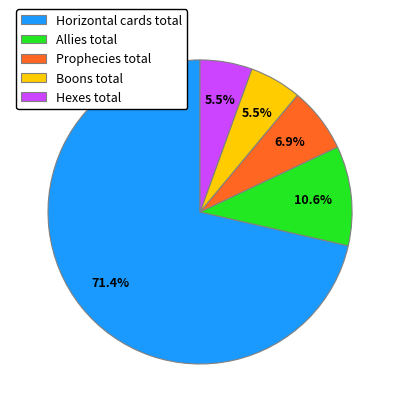

How many segments does this pie chart have?

5